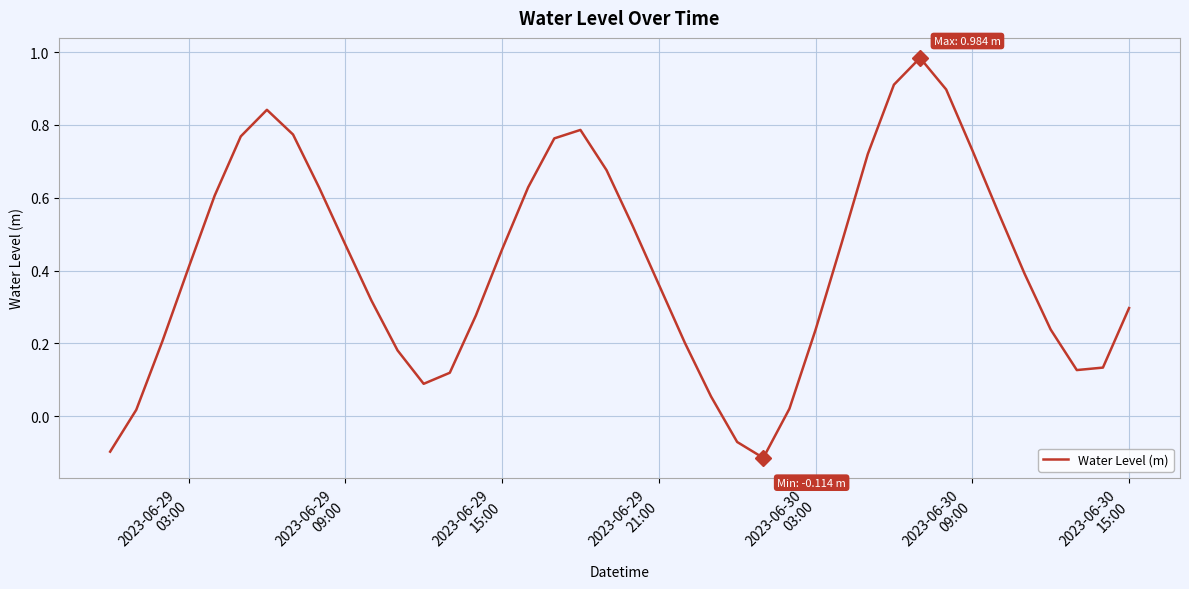

What is the difference between the maximum and minimum values?

1.1